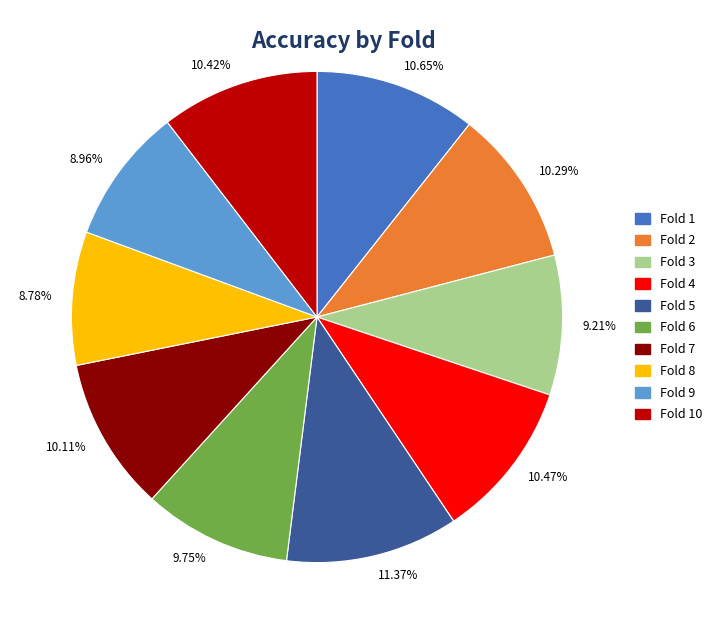

Is there a majority slice in this chart?

No